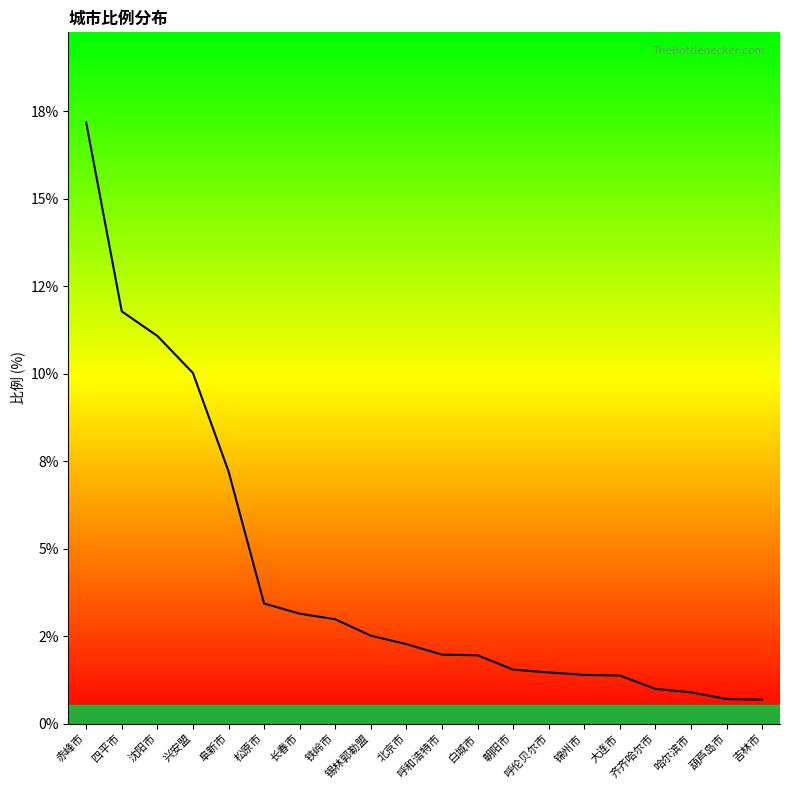

What is the label of the 6th point from the right?

锦州市